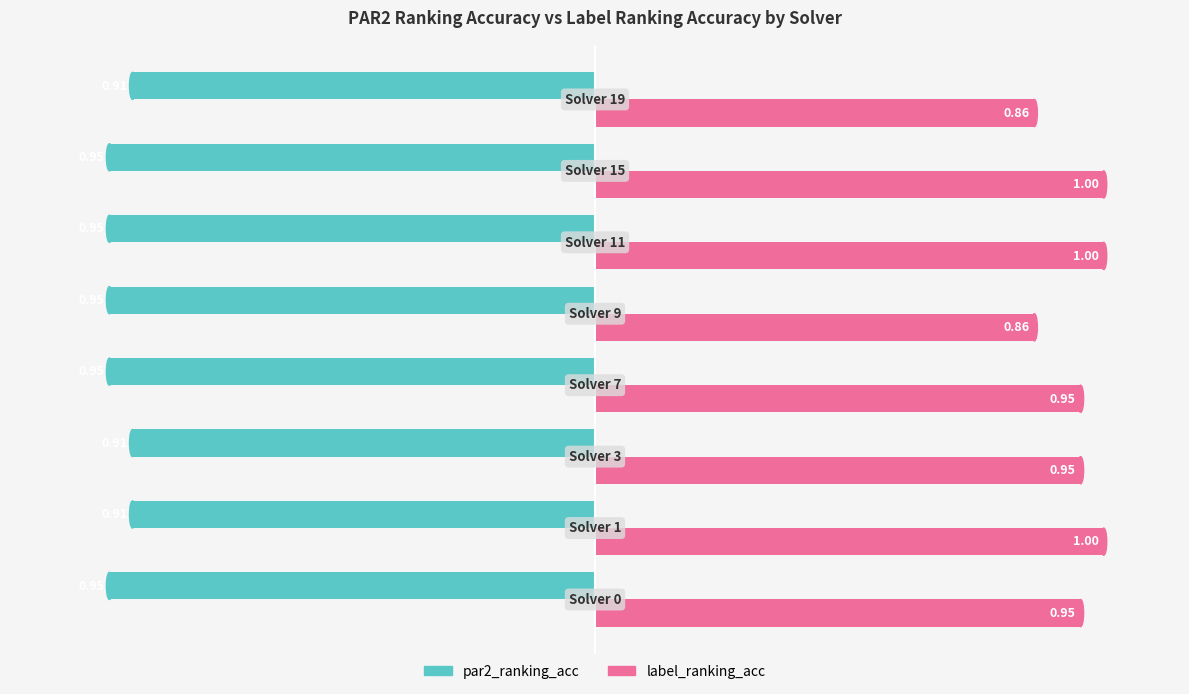

Which series has the largest range (max minus min)?

label_ranking_acc